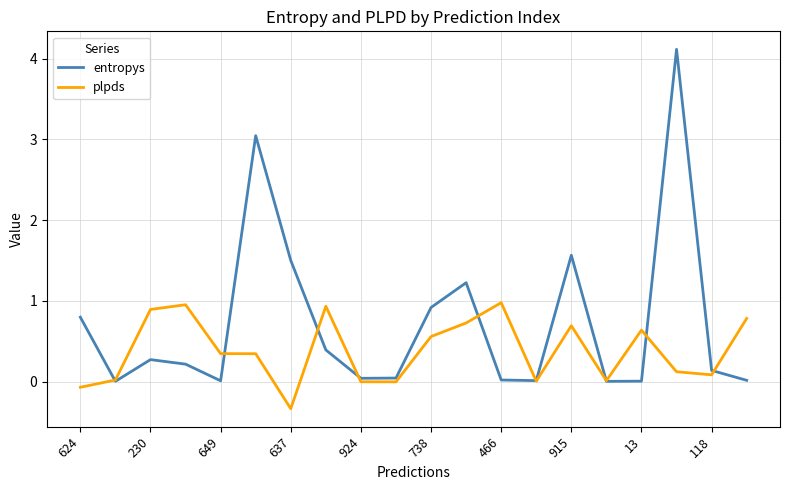

What is the minimum value for plpds?

-0.3